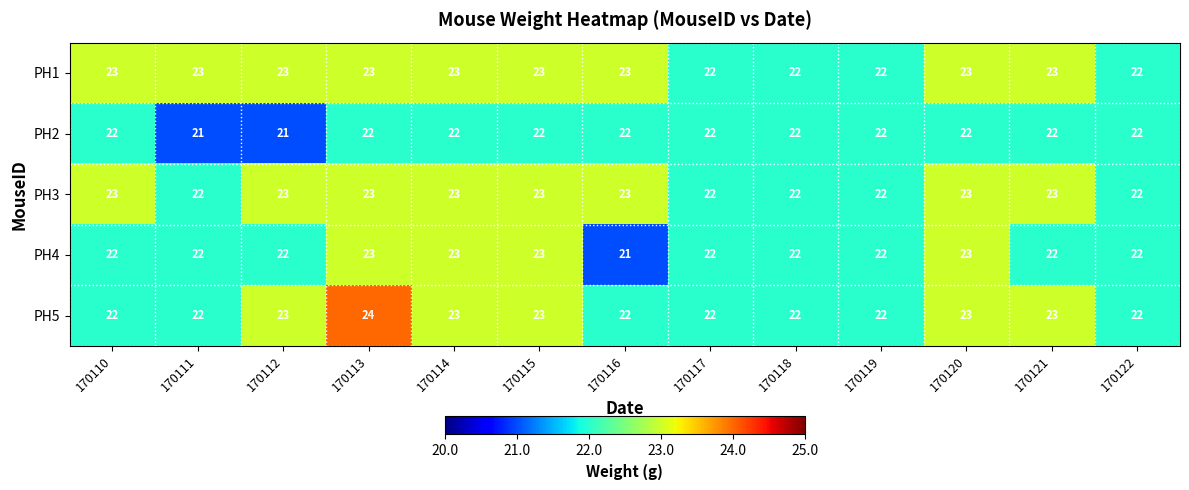

What is the spread (max minus min) of values at 170116?

2